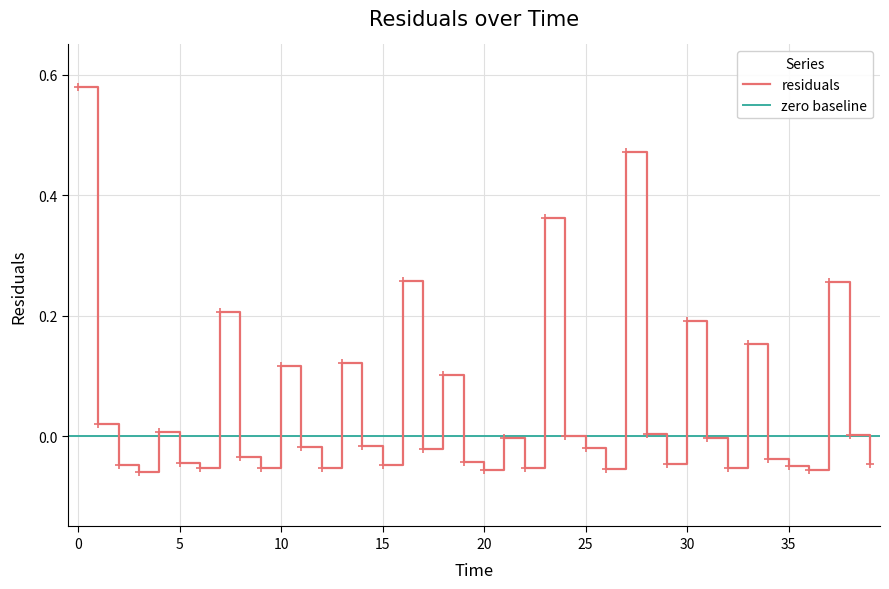

Which has a higher value, 31.0 or 2.0?

31.0